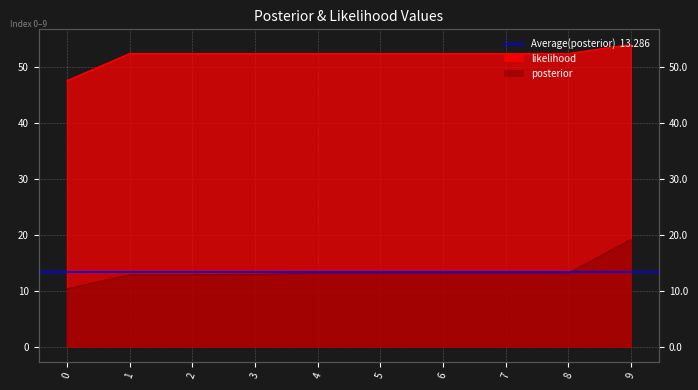

What is the difference between the posterior values at 2 and 8?

0.3